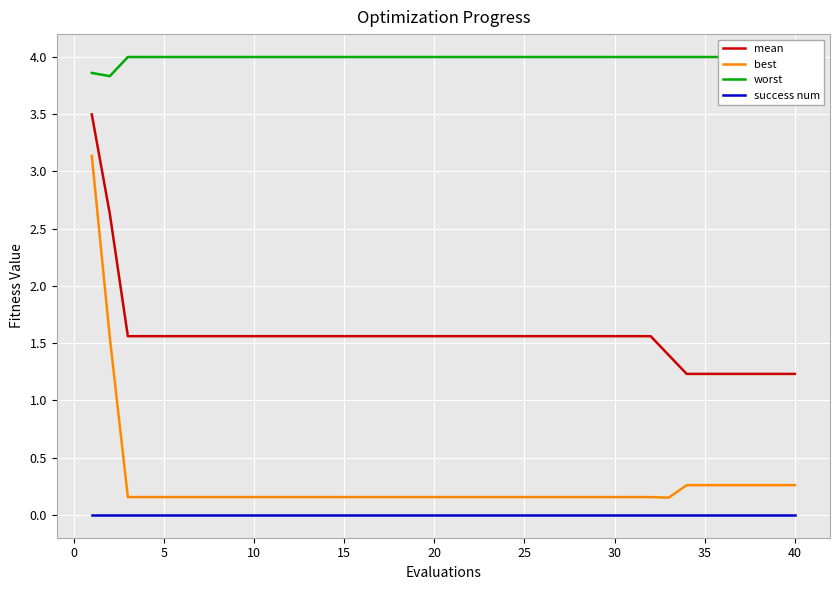

What is the maximum value for best?

3.1